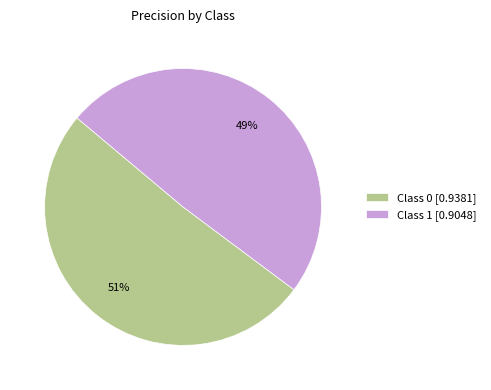

Is there any slice that represents more than half of the pie?

Yes